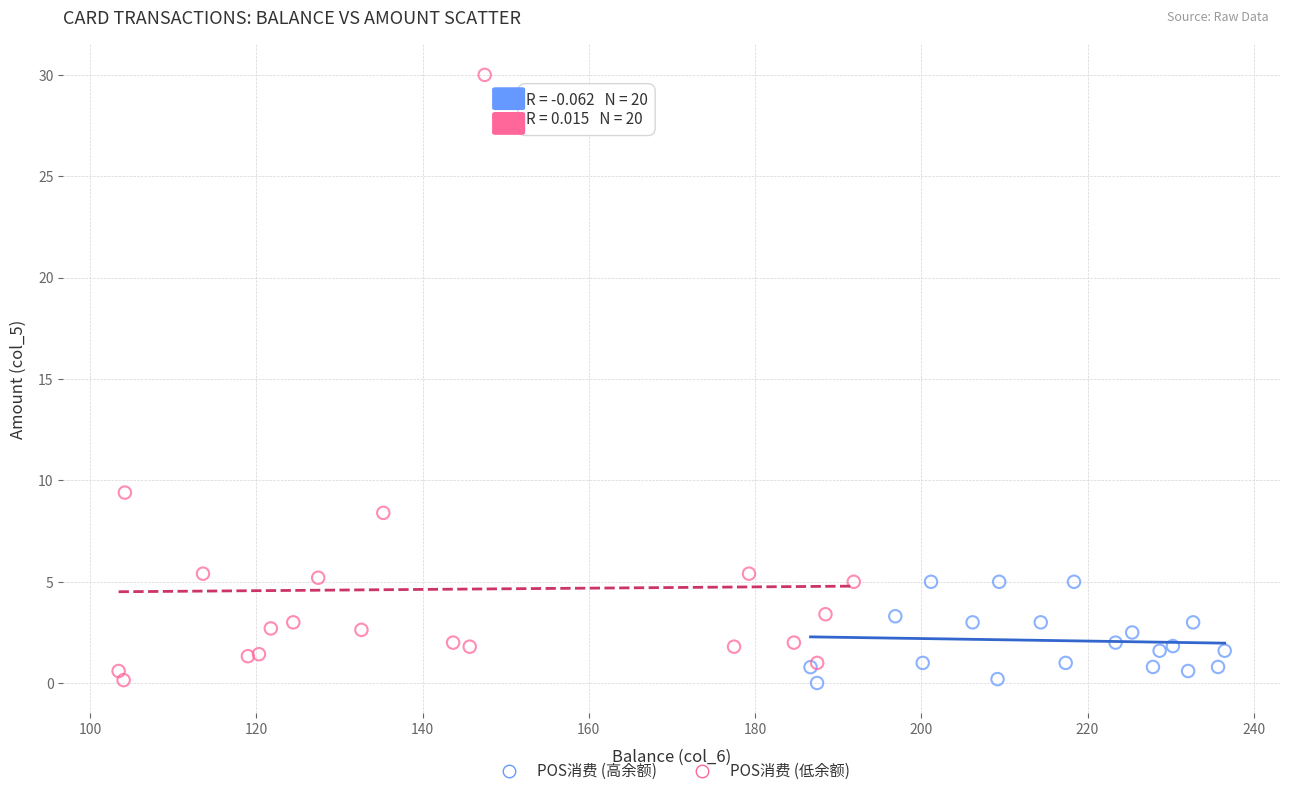

Which series reaches the maximum Y coordinate?

POS消费 (低余额)